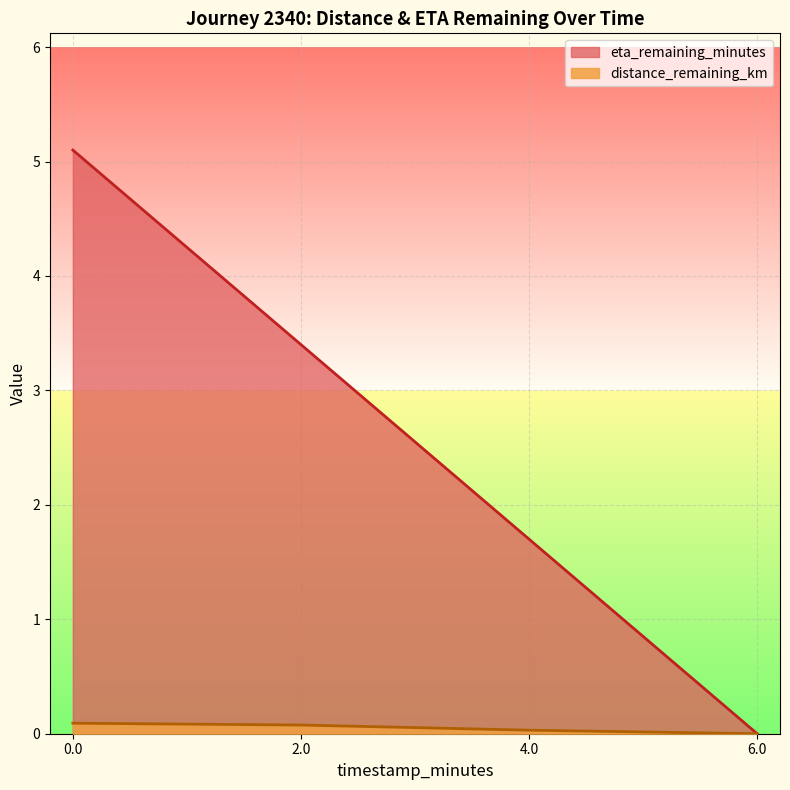

Between 2.0 and 4.0, which series saw the biggest shift?

eta_remaining_minutes